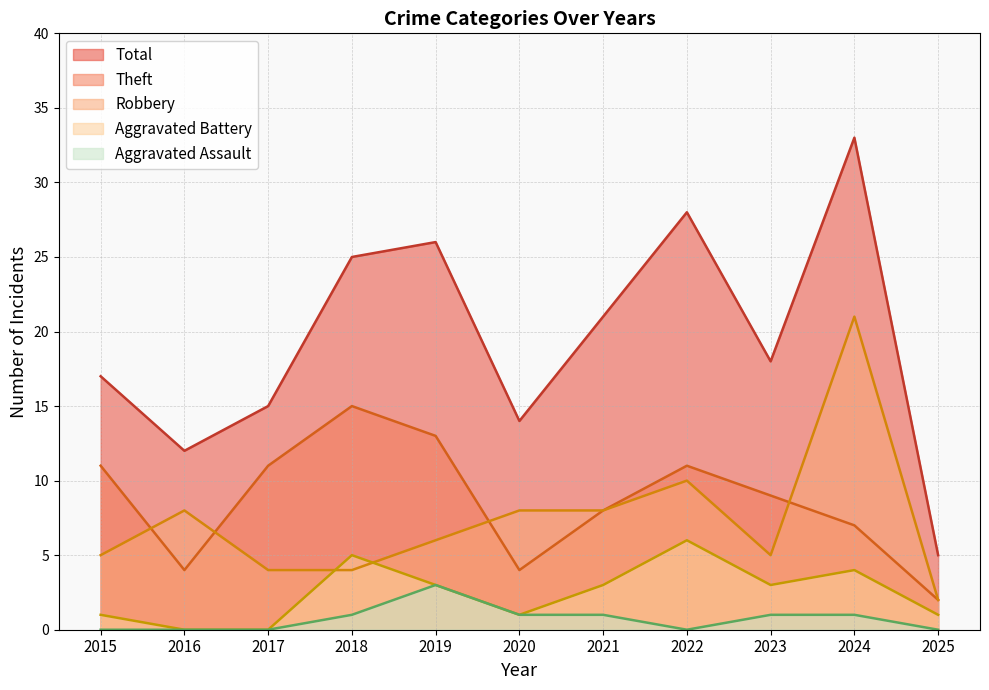

Reading left to right, transcribe all the data shown in this chart.

Robbery: 2015=5	2016=8	2017=4	2018=4	2019=6	2020=8	2021=8	2022=10	2023=5	2024=21	2025=2
Theft: 2015=11	2016=4	2017=11	2018=15	2019=13	2020=4	2021=8	2022=11	2023=9	2024=7	2025=2
Aggravated Battery: 2015=1	2016=0	2017=0	2018=5	2019=3	2020=1	2021=3	2022=6	2023=3	2024=4	2025=1
Aggravated Assault: 2015=0	2016=0	2017=0	2018=1	2019=3	2020=1	2021=1	2022=0	2023=1	2024=1	2025=0
Total: 2015=17	2016=12	2017=15	2018=25	2019=26	2020=14	2021=21	2022=28	2023=18	2024=33	2025=5